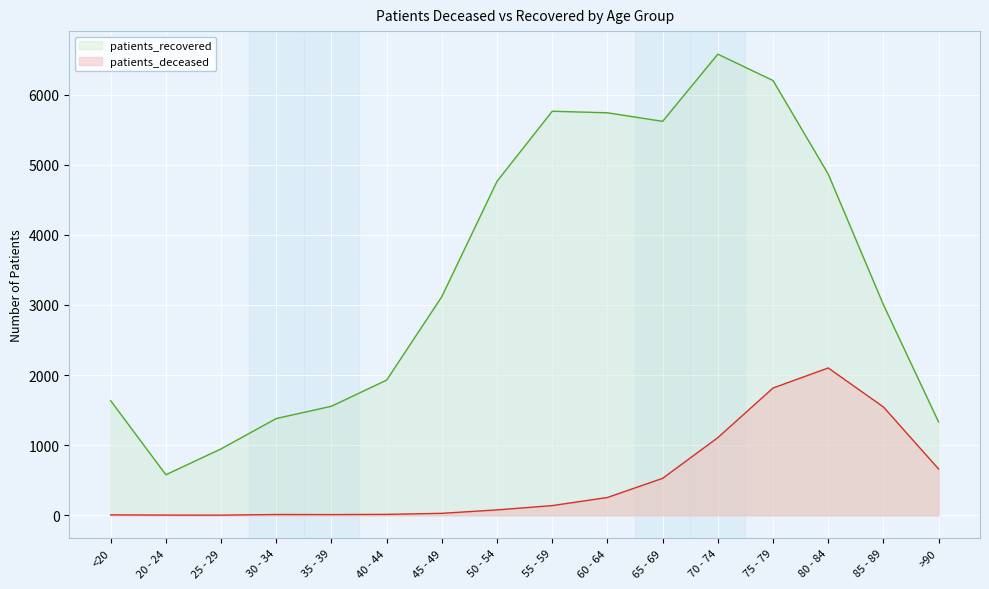

Rank the series at 40 - 44 from lowest to highest value.

patients_deceased, patients_recovered